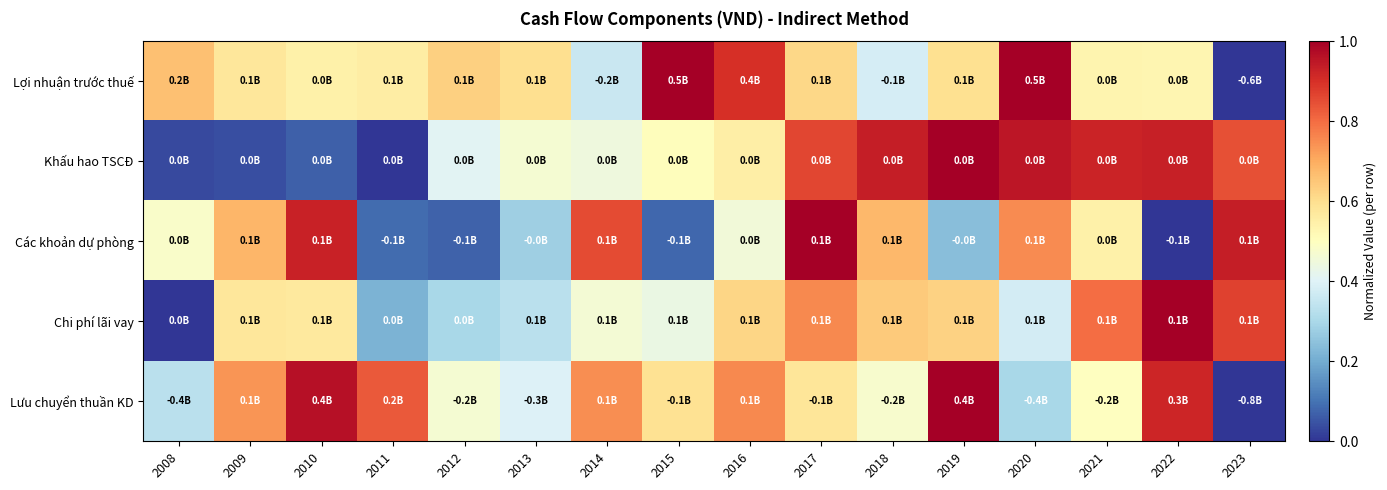

Reading left to right, extract all data points from this chart.

Lợi nhuận trước thuế: 2008=0.7	2009=0.6	2010=0.5	2011=0.6	2012=0.6	2013=0.6	2014=0.4	2015=1.0	2016=0.9	2017=0.6	2018=0.4	2019=0.6	2020=1.0	2021=0.5	2022=0.5	2023=0.0
Khấu hao TSCĐ: 2008=0.0	2009=0.0	2010=0.1	2011=0.0	2012=0.4	2013=0.5	2014=0.4	2015=0.5	2016=0.6	2017=0.9	2018=0.9	2019=1.0	2020=0.9	2021=0.9	2022=0.9	2023=0.8
Các khoản dự phòng: 2008=0.5	2009=0.7	2010=0.9	2011=0.1	2012=0.1	2013=0.3	2014=0.9	2015=0.1	2016=0.5	2017=1.0	2018=0.7	2019=0.2	2020=0.8	2021=0.5	2022=0.0	2023=0.9
Chi phí lãi vay: 2008=0.0	2009=0.6	2010=0.6	2011=0.2	2012=0.3	2013=0.3	2014=0.5	2015=0.4	2016=0.6	2017=0.8	2018=0.6	2019=0.6	2020=0.4	2021=0.8	2022=1.0	2023=0.9
Lưu chuyển thuần KD: 2008=0.3	2009=0.7	2010=1.0	2011=0.8	2012=0.5	2013=0.4	2014=0.7	2015=0.6	2016=0.8	2017=0.6	2018=0.5	2019=1.0	2020=0.3	2021=0.5	2022=0.9	2023=0.0